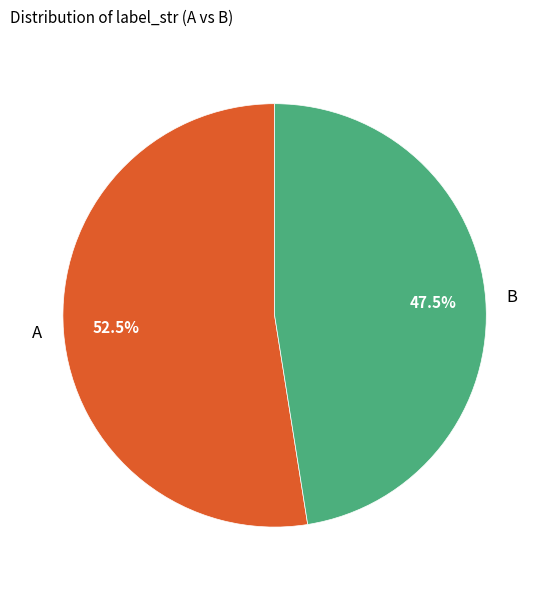

Between B and A, which is larger?

A